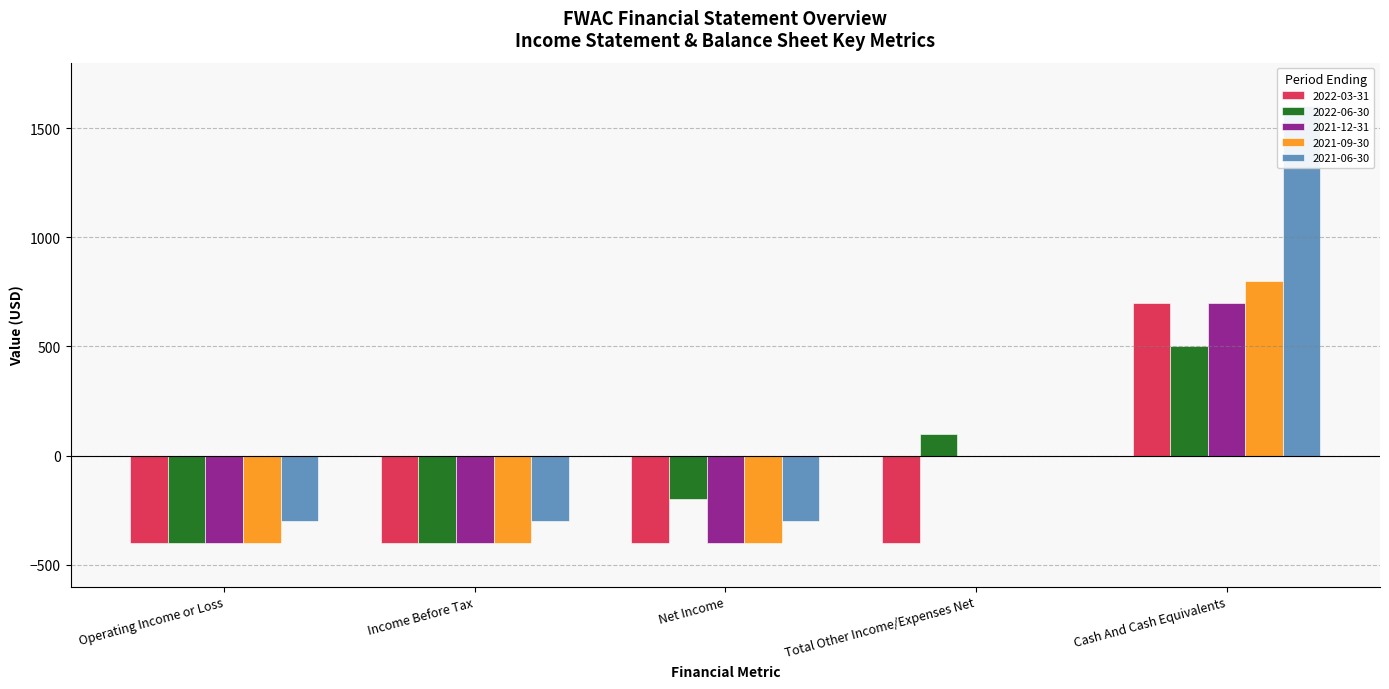

Does the chart contain stacked bars?

No